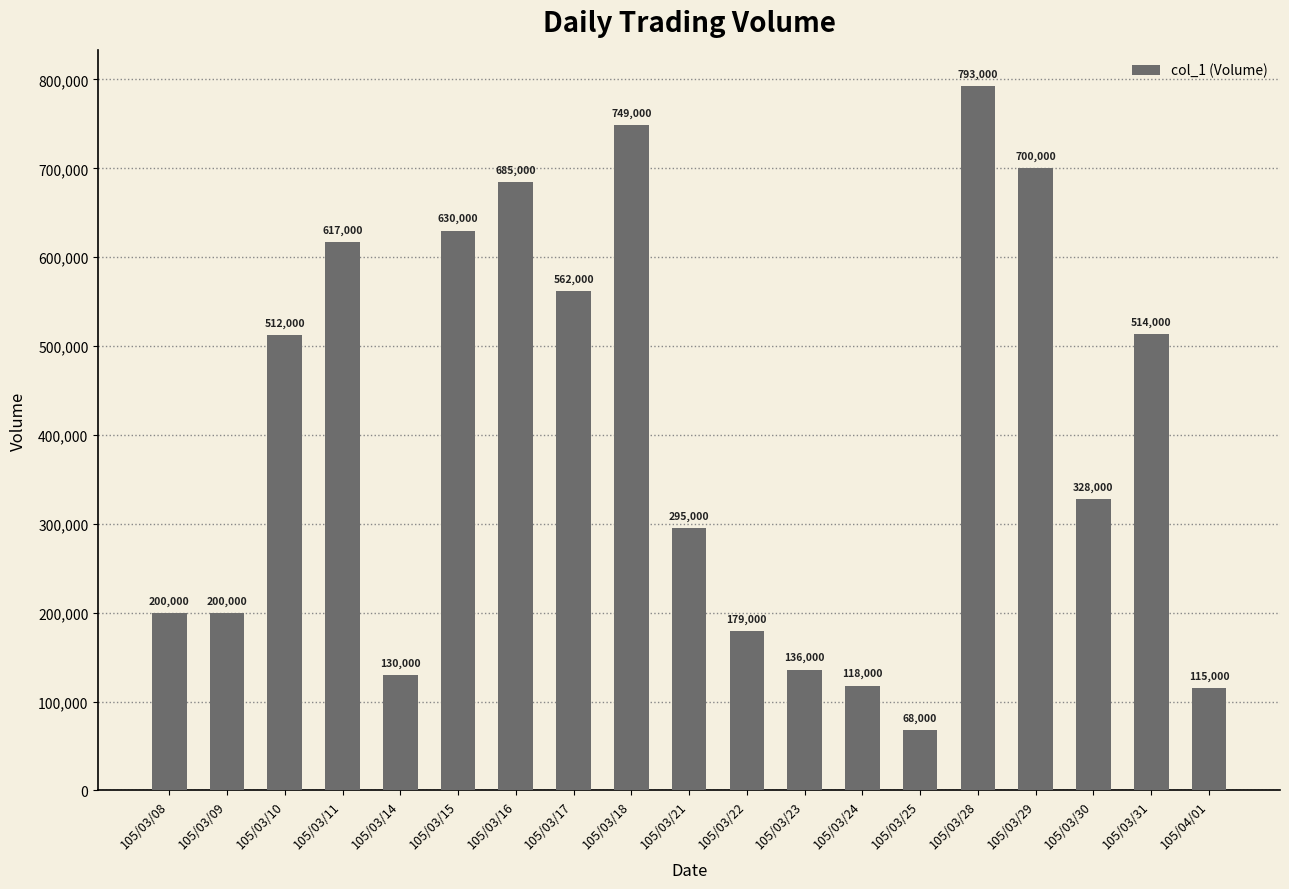

What is the greatest value displayed?

793000